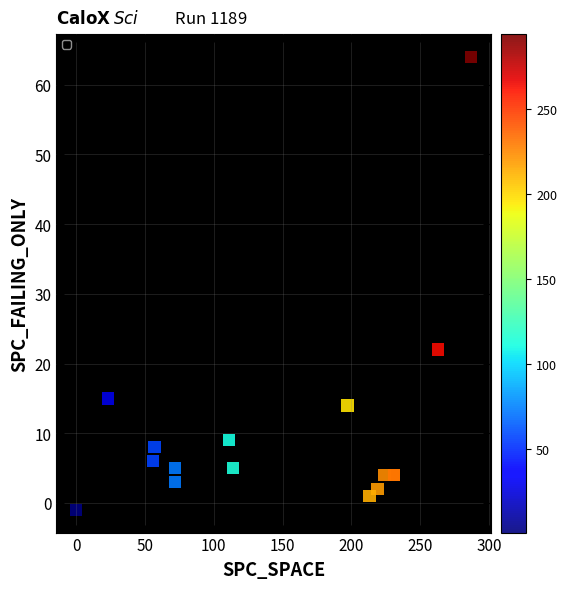

What Y value in the scatter plot is closest to 31?

22